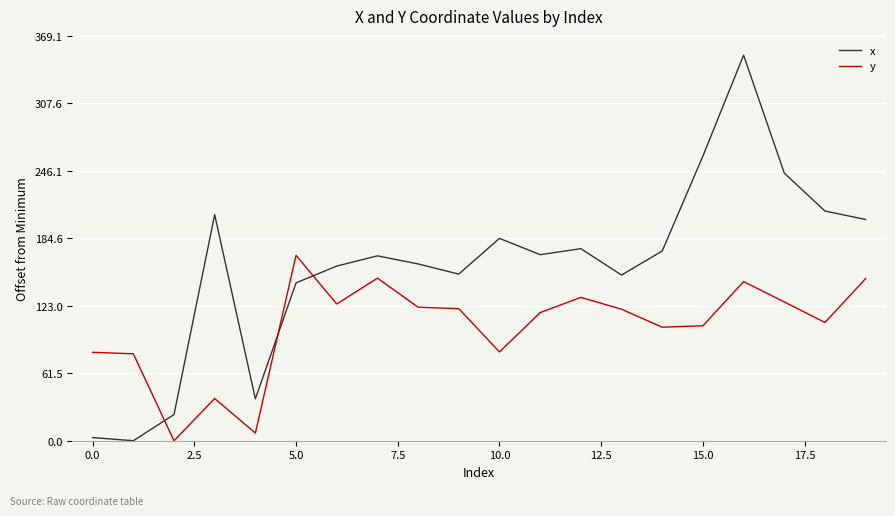

How many lines are shown in the chart?

2